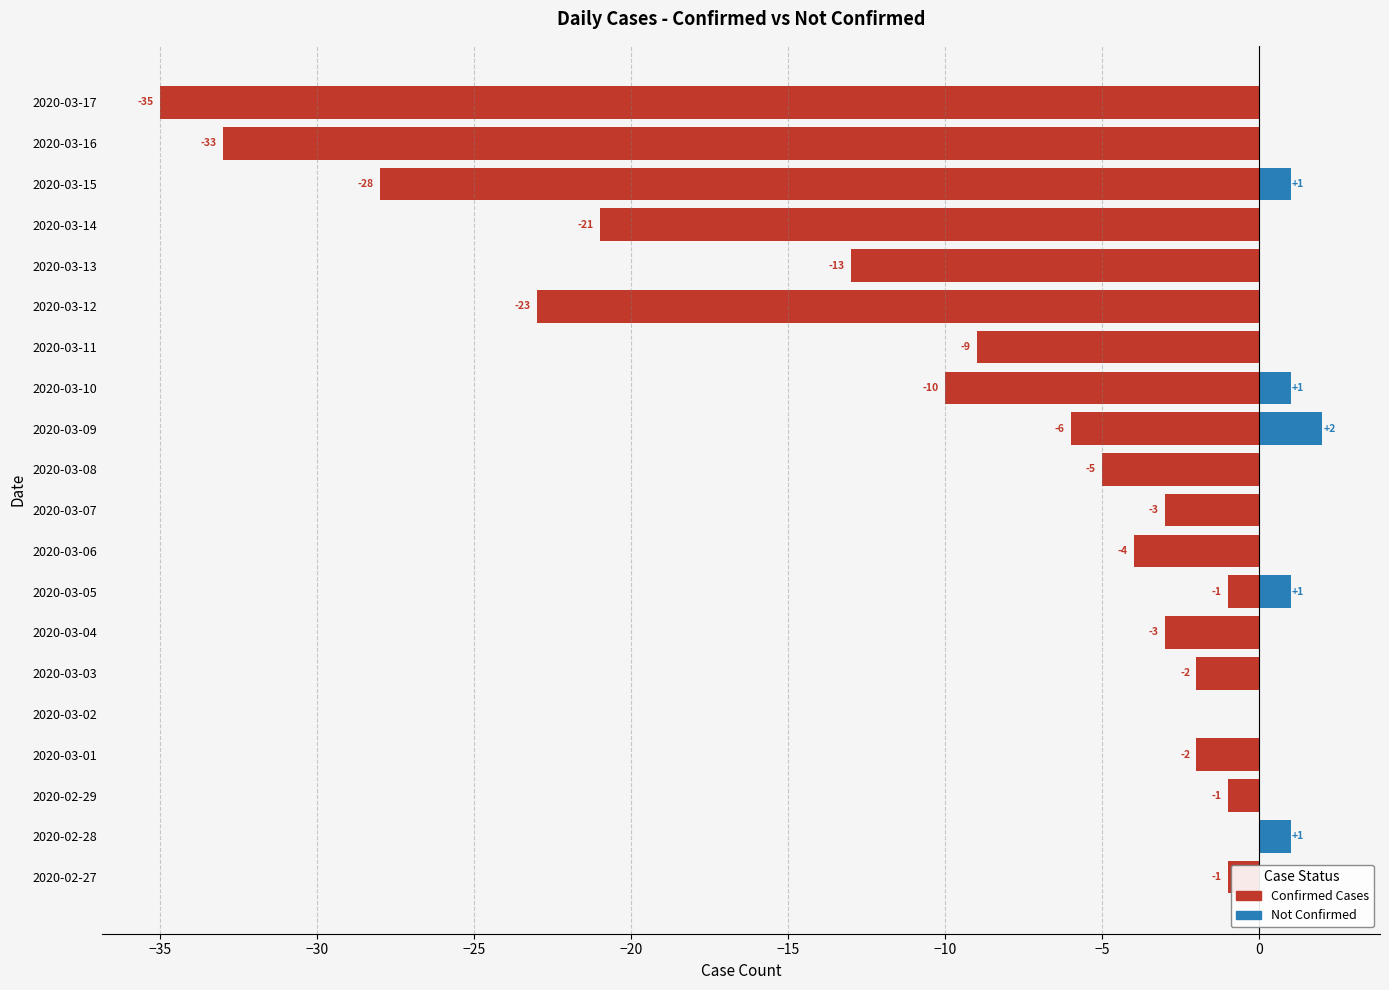

What is the difference between the highest and lowest values at 2020-02-29?

1